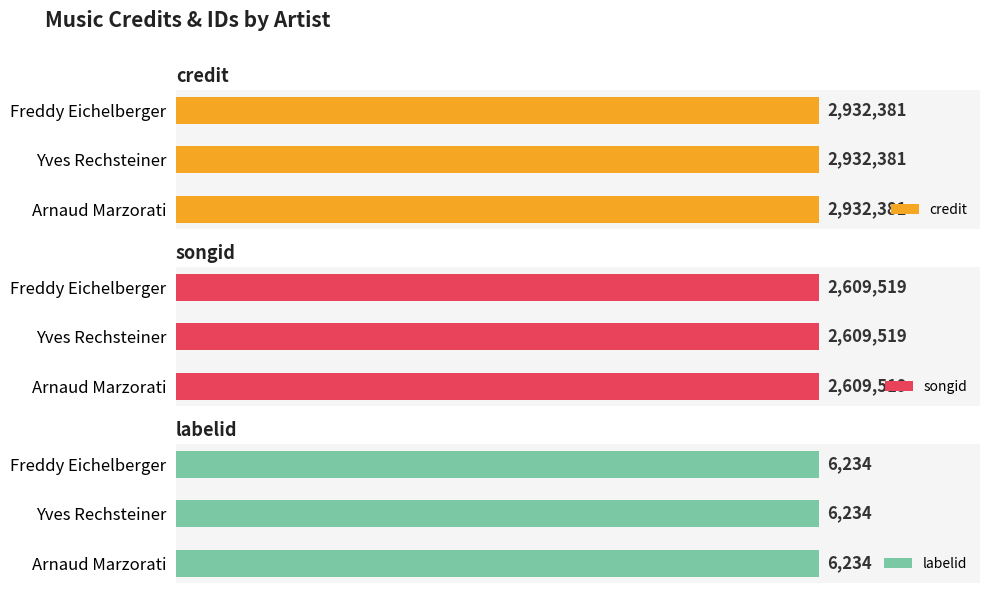

Which series has the largest range (max minus min)?

credit